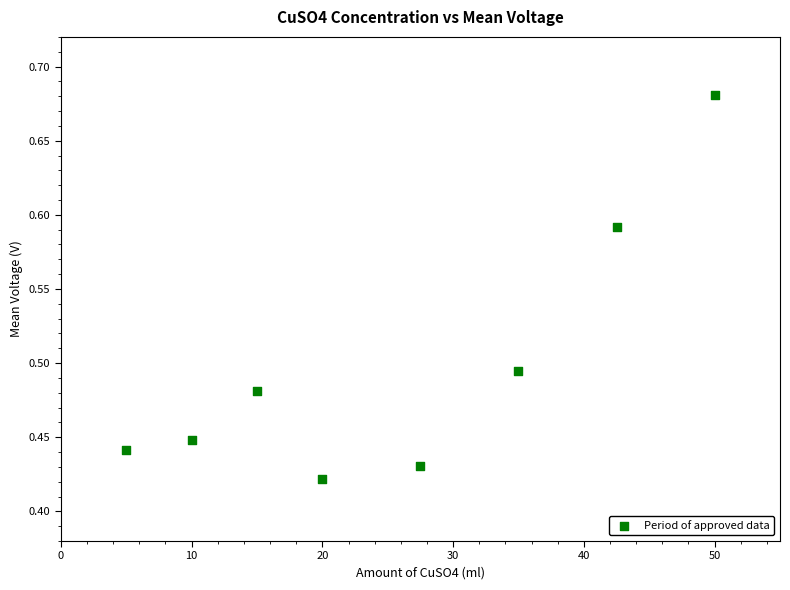

What is the average X value?

25.6